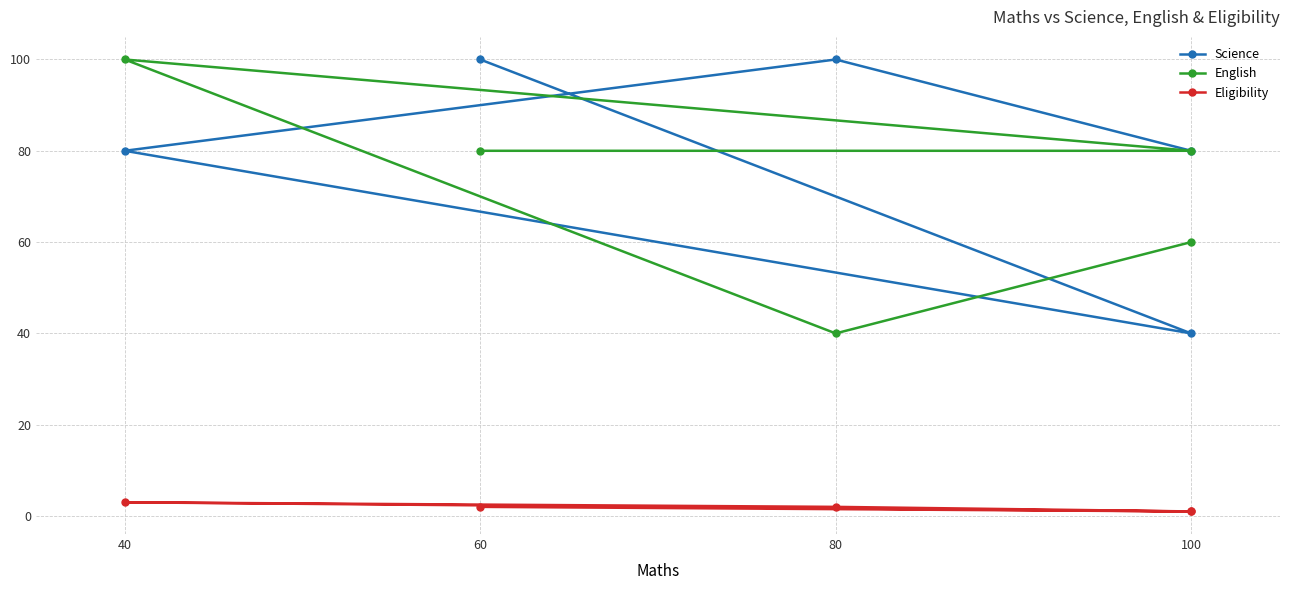

What is the minimum value shown in the chart?

1